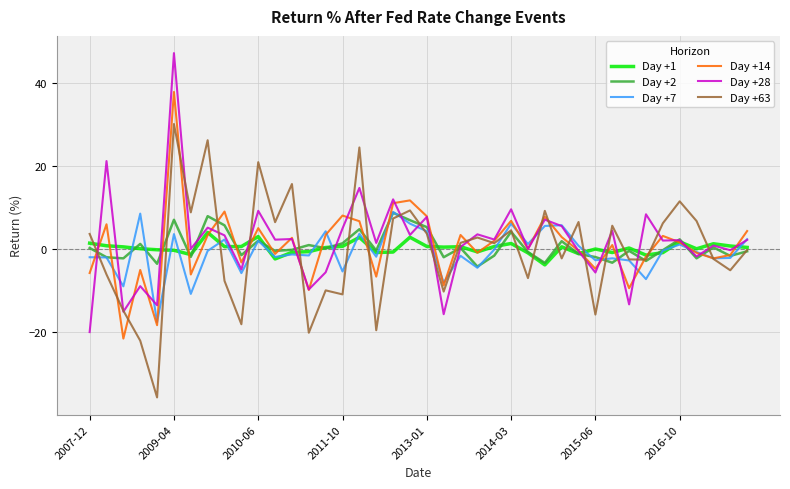

What is the greatest value displayed?

47.1